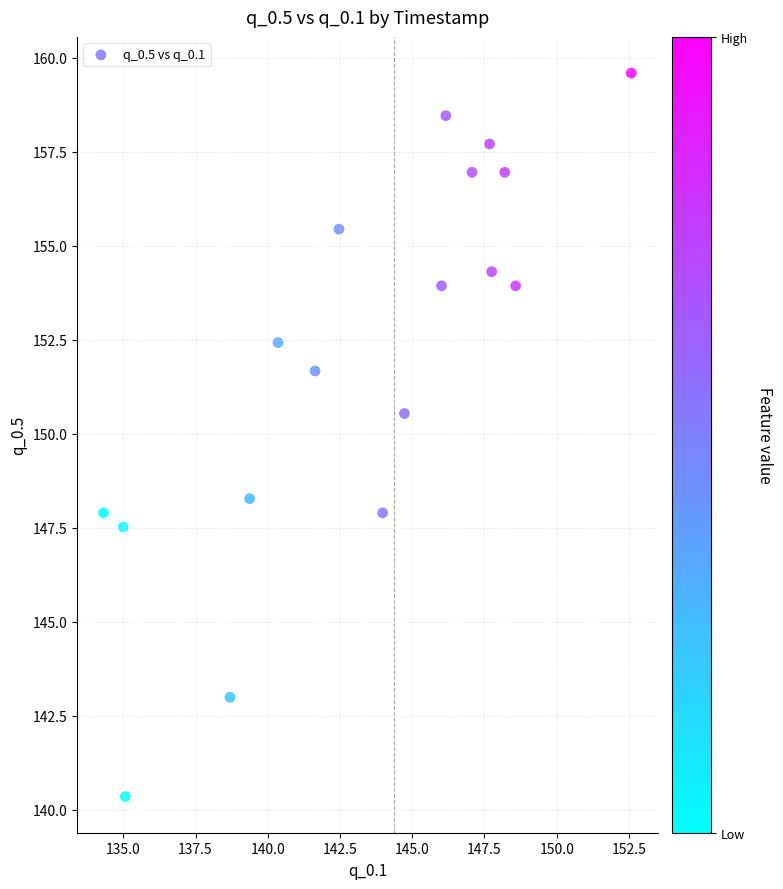

What is the range of X values (max minus min)?

18.3